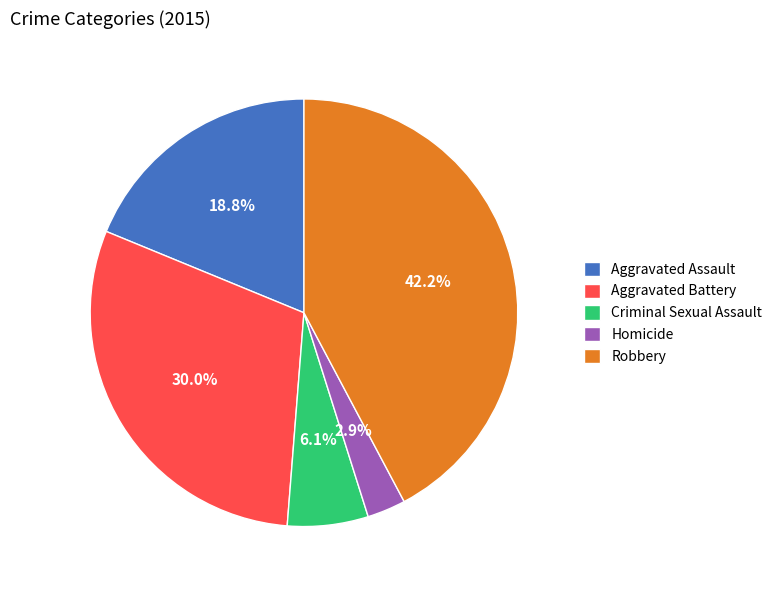

Do Aggravated Assault and Aggravated Battery together represent more than half of the pie?

No